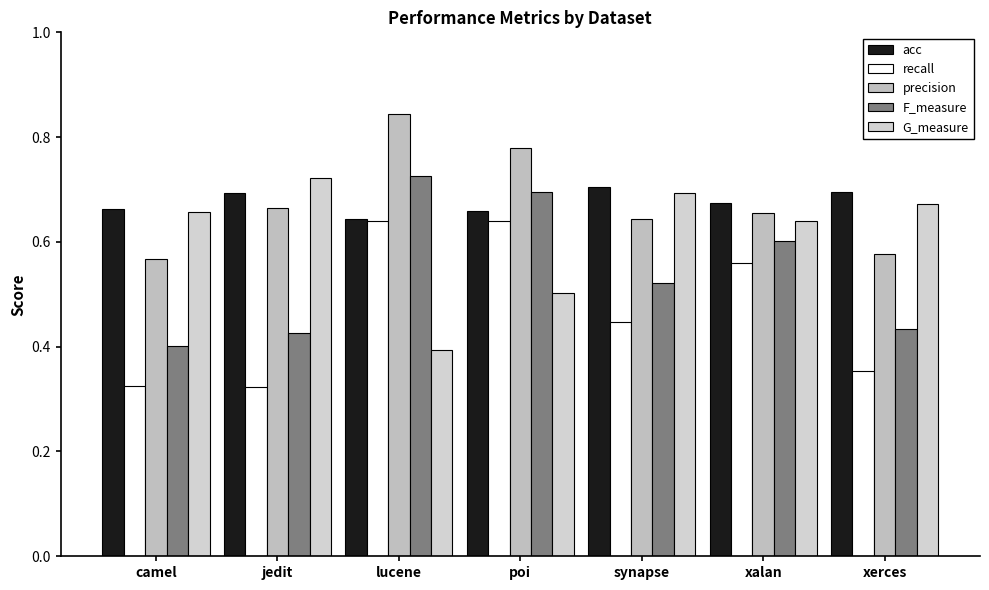

The F_measure series shows 0.2 at lucene. True or false?

False